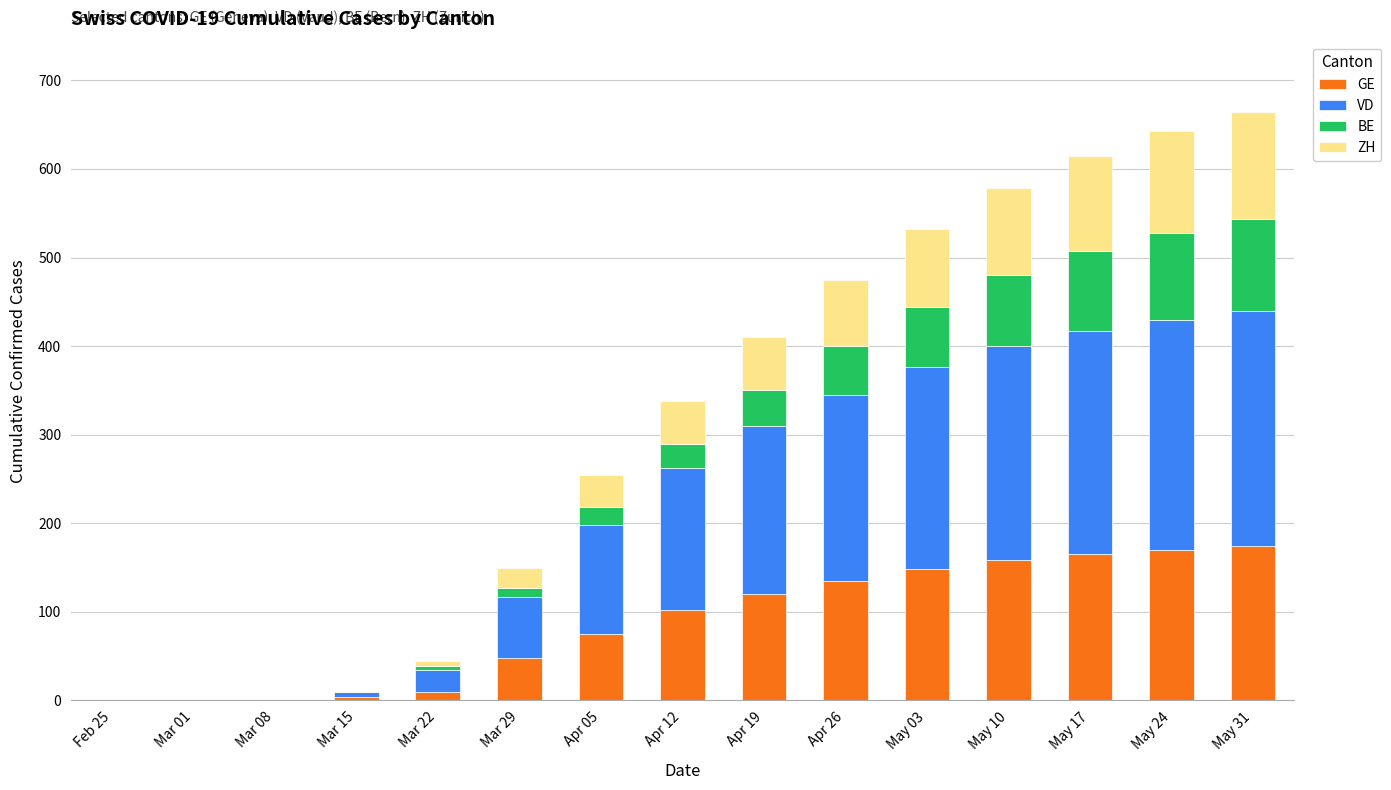

True or false: GE has a value of 81 at Mar 29.

False